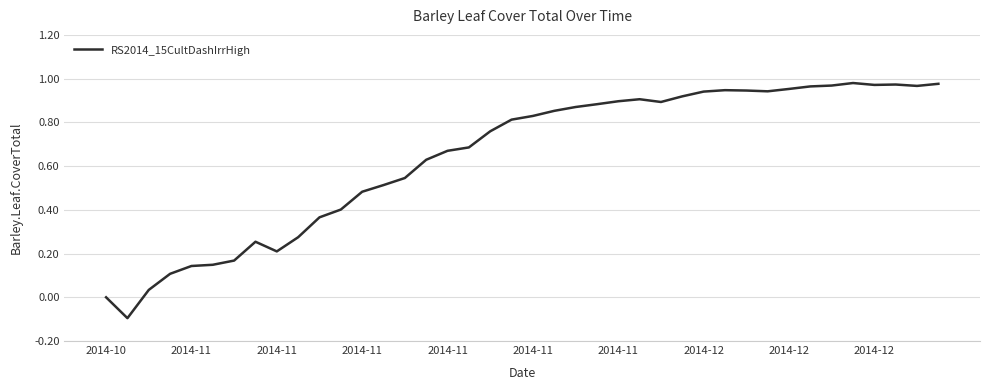

What is the difference between the maximum and minimum values?

1.1